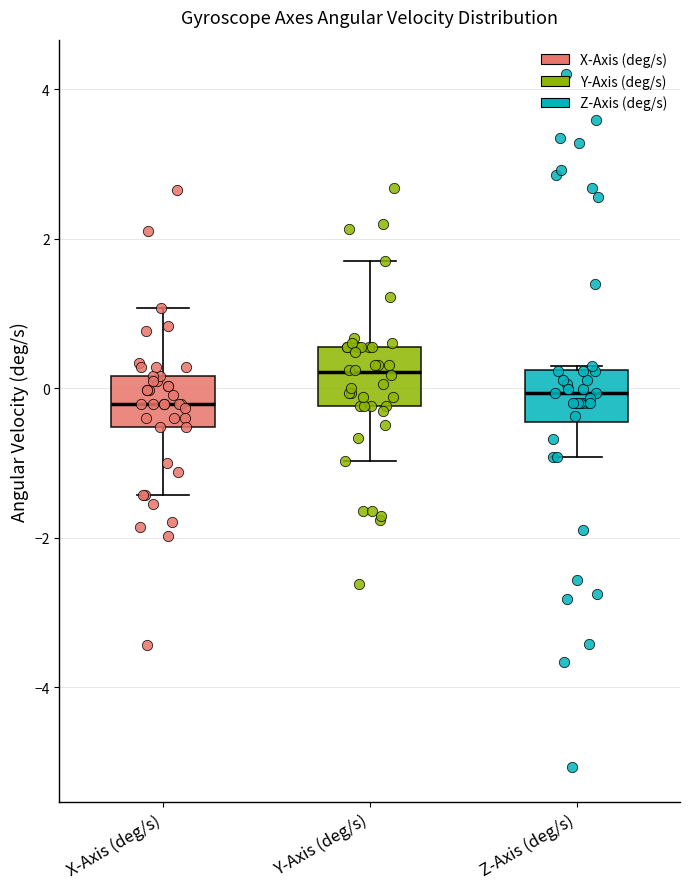

Where does the median line of the box for Y-Axis (deg/s) sit on the y-axis? The values are not printed on the chart, so give them approximately, as read against the axis.

0.2